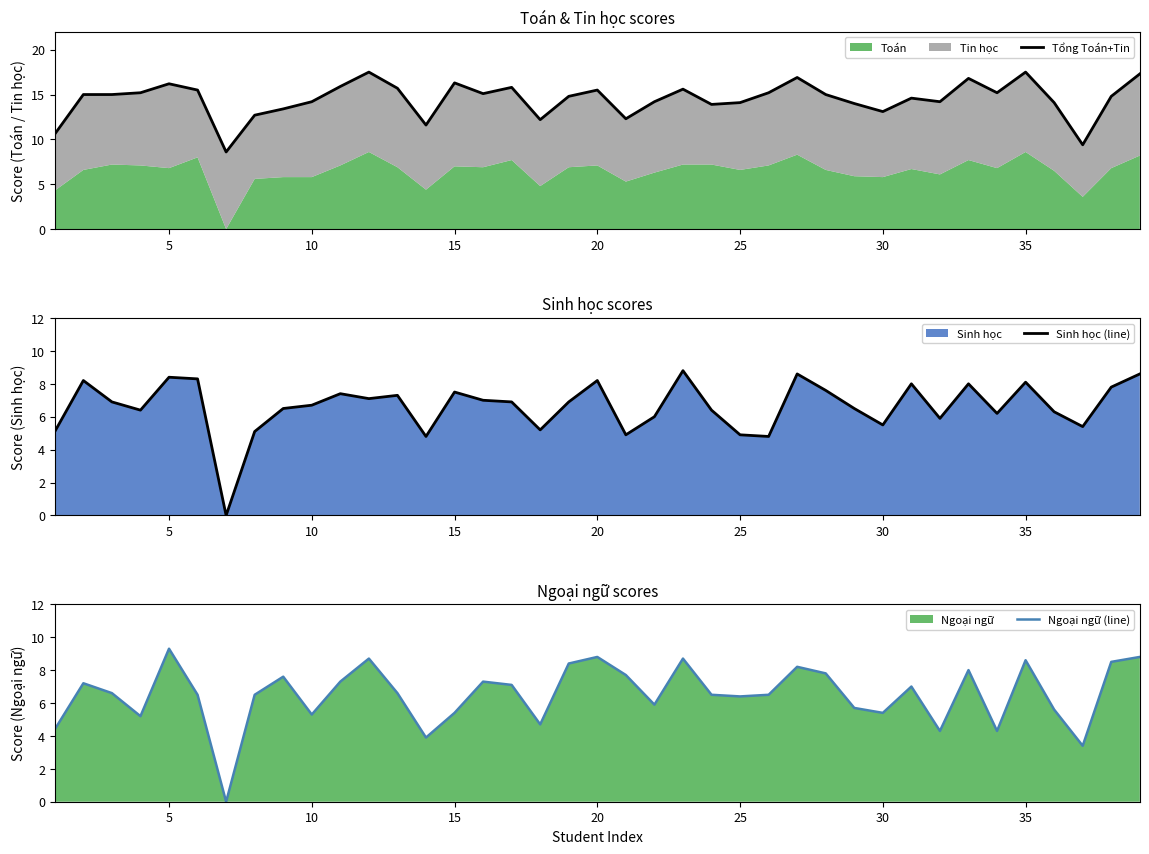

Which series has the largest total across all categories?

Tổng Toán+Tin